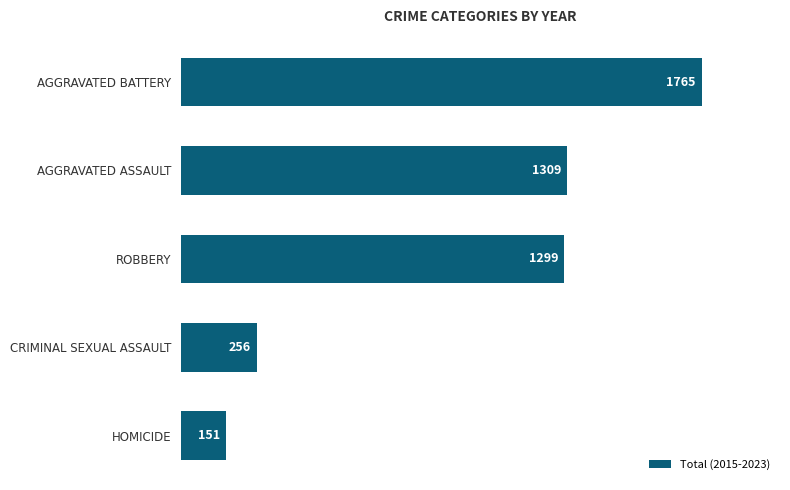

Reading top to bottom, transcribe all the data shown in this chart.

1765	1309	1299	256	151